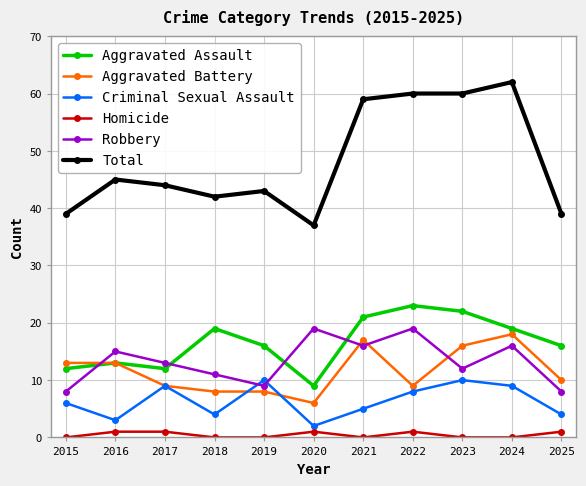

Which category has the highest value in the Aggravated Assault series?

2022